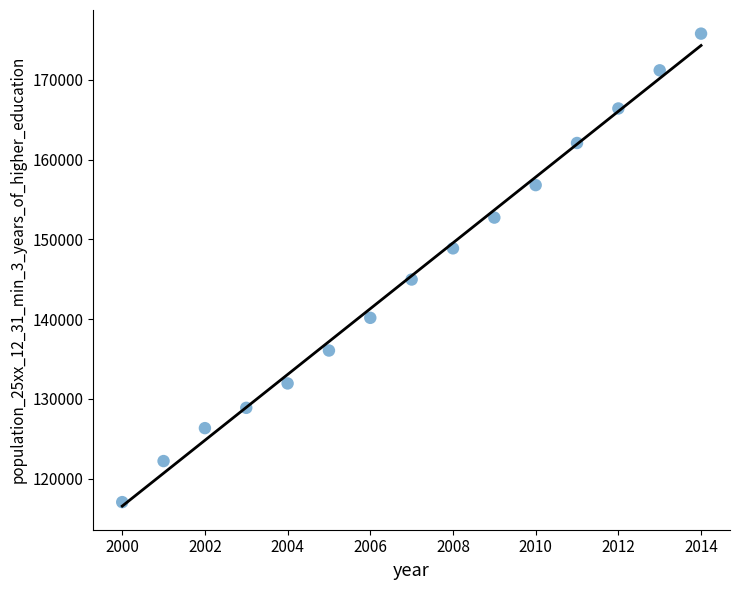

What Y value in the scatter plot is closest to 146416?

144955